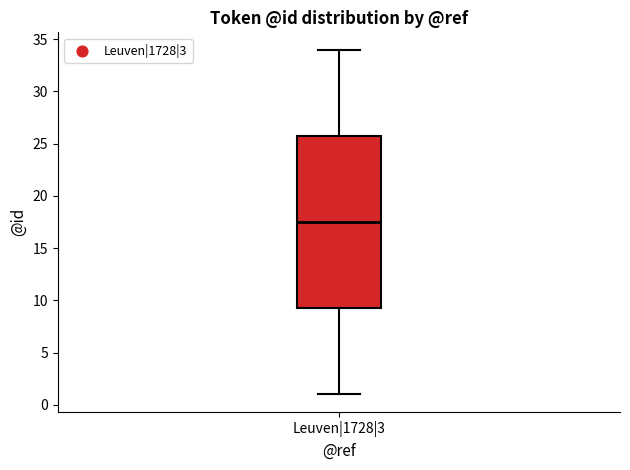

Where is the lower edge of the box for Leuven|1728|3 on the y-axis? The values are not printed on the chart, so give them approximately, as read against the axis.

9.5